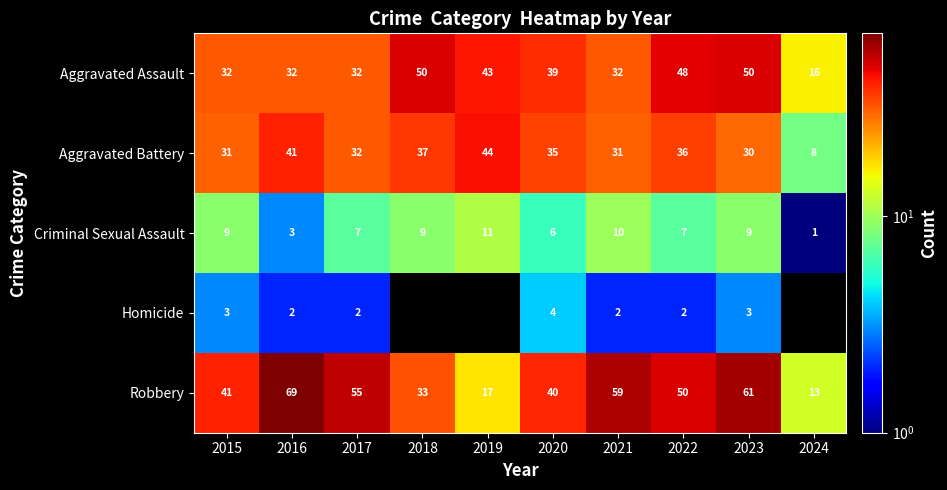

Rank the categories by Robbery value from highest to lowest.

2016, 2023, 2021, 2017, 2022, 2015, 2020, 2018, 2019, 2024